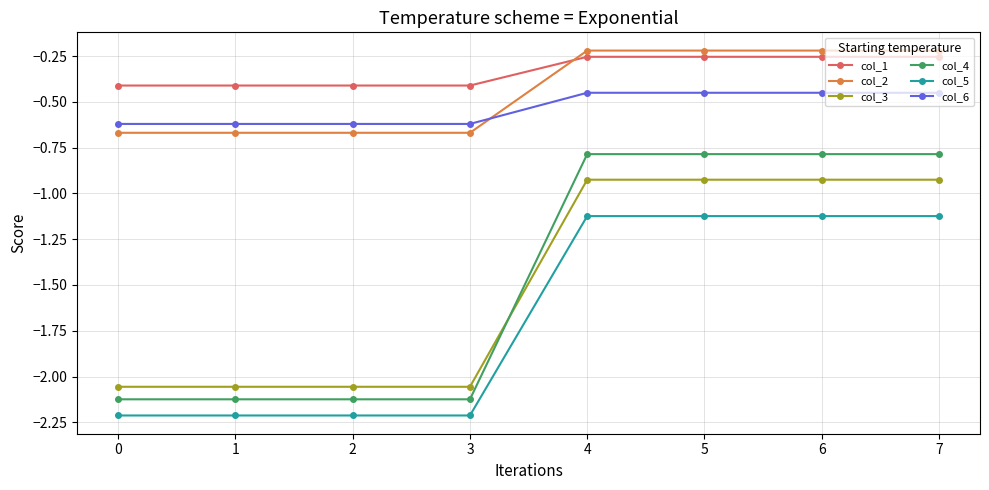

What is the difference between the second highest and second lowest values in the col_1 series?

0.2